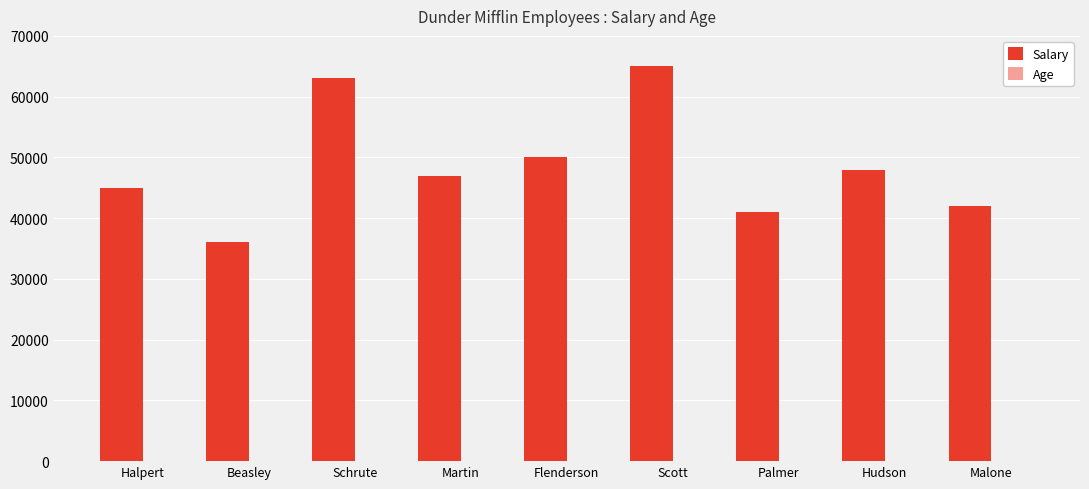

Which series changed the most between Scott and Malone?

Salary